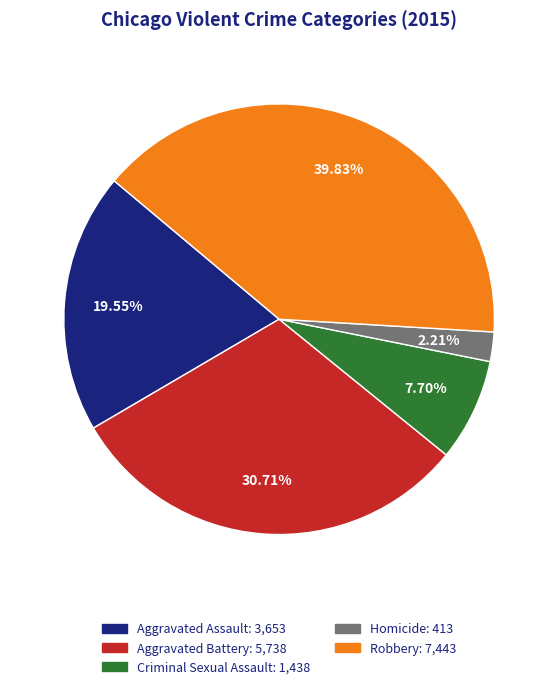

Rank the categories by value from highest to lowest.

Robbery, Aggravated Battery, Aggravated Assault, Criminal Sexual Assault, Homicide